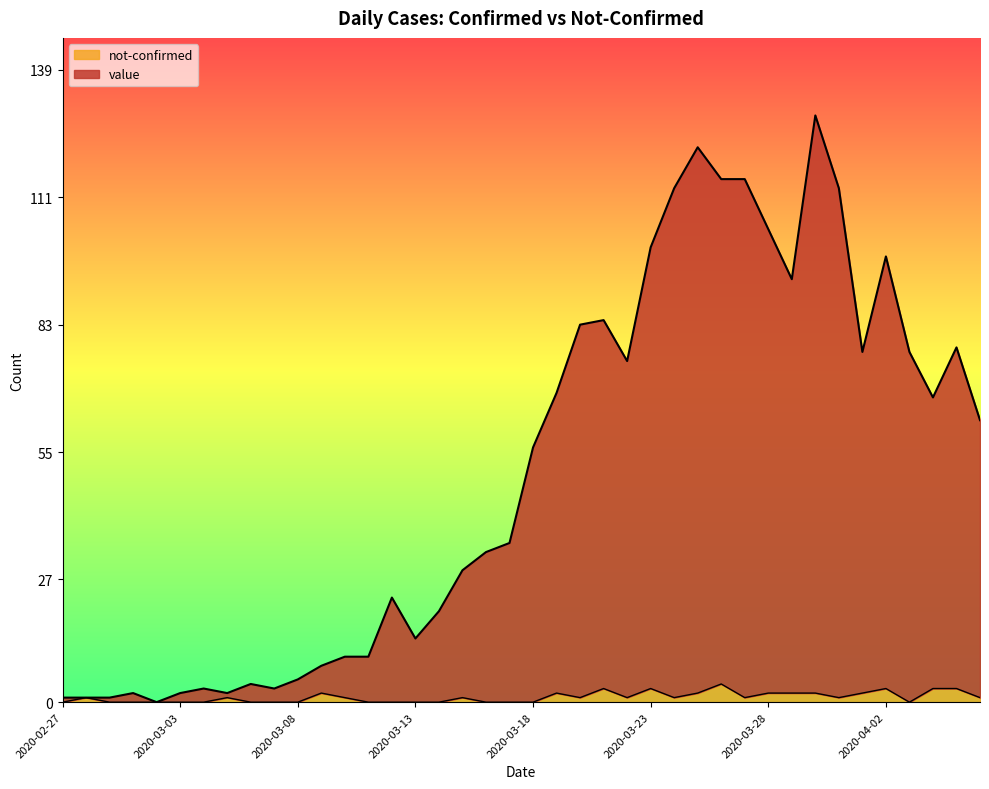

List the series in order of their peak value, lowest first.

not-confirmed, value